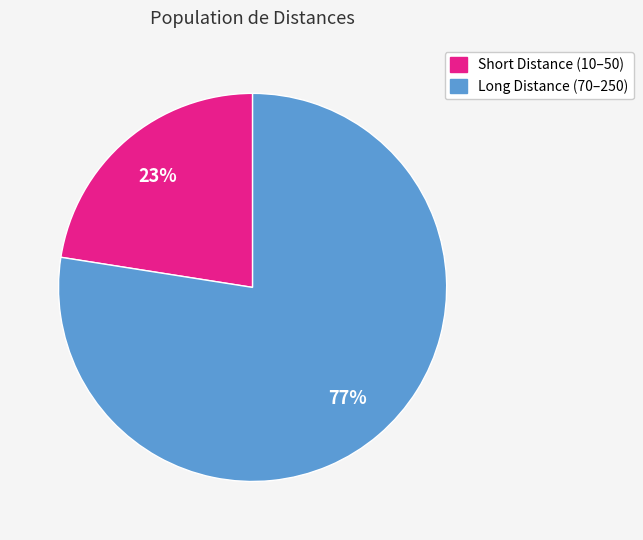

Is there any slice that represents more than half of the pie?

Yes